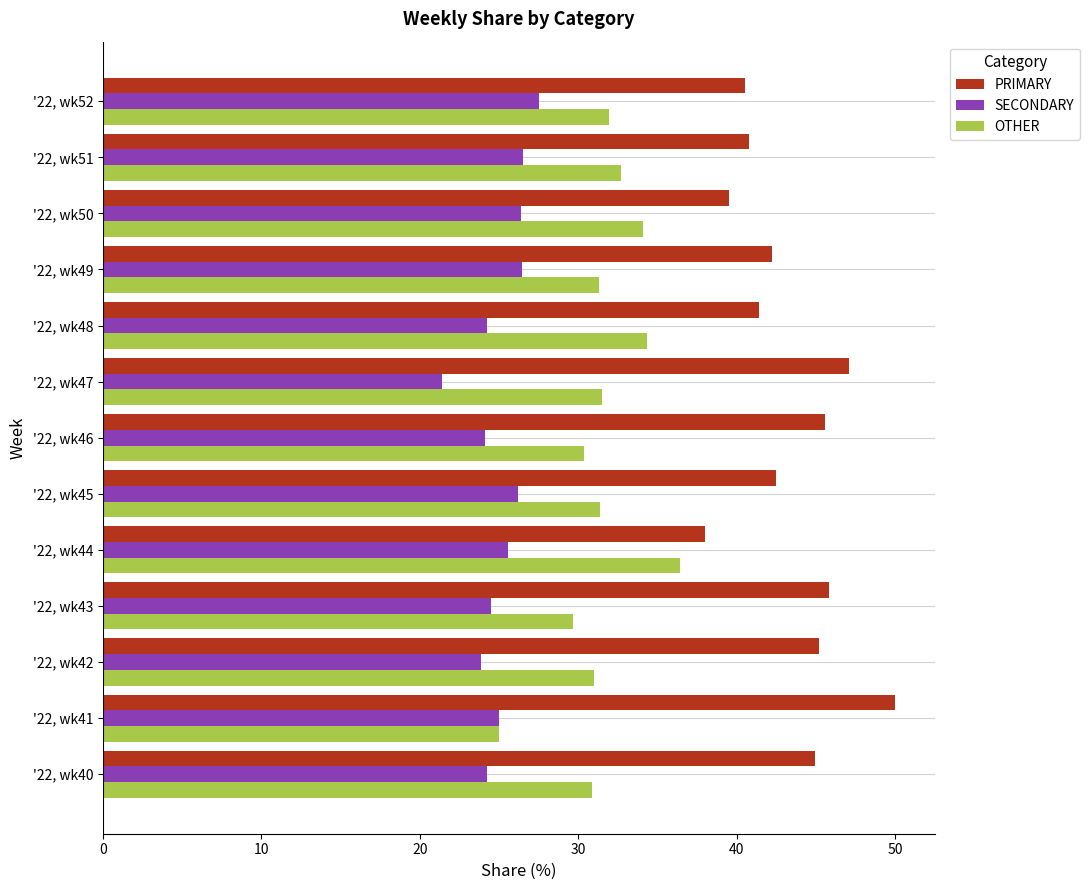

Is it true that SECONDARY equals 27.5 at '22, wk52?

True